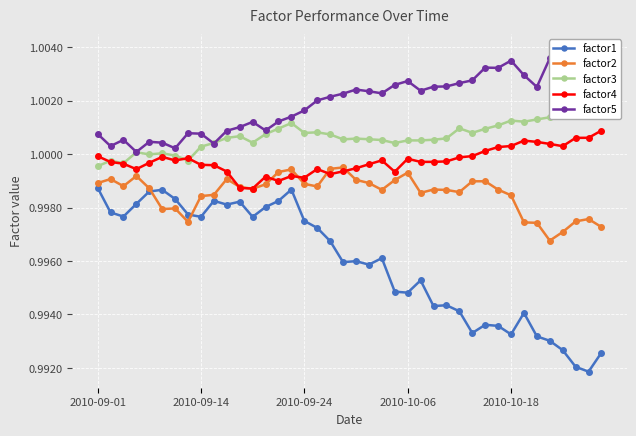

Rank the series at 31 from highest to lowest value.

factor5, factor3, factor4, factor2, factor1